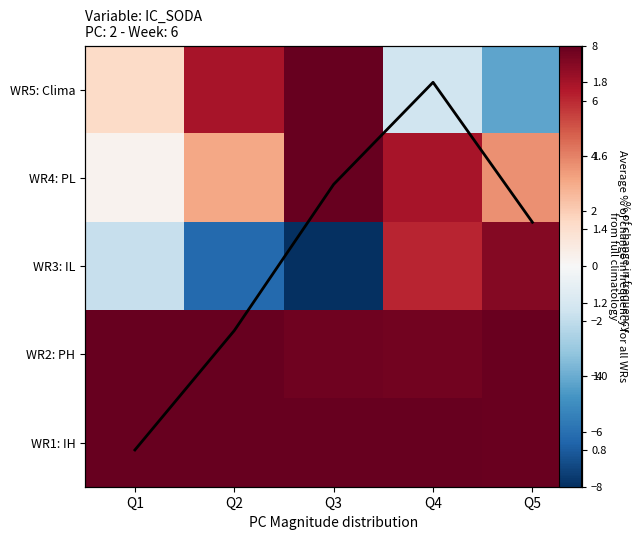

Where is Average % change nearest to the value 1?

Q2